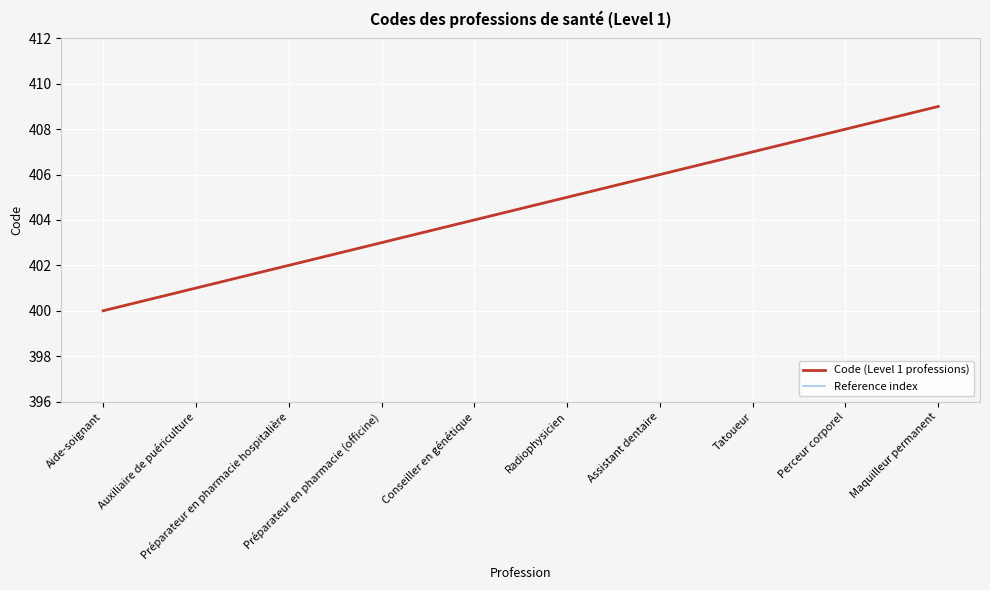

Reading left to right, what are all the values shown in this chart?

Code (Level 1 professions): 400	401	402	403	404	405	406	407	408	409
Reference index: 400	401	402	403	404	405	406	407	408	409